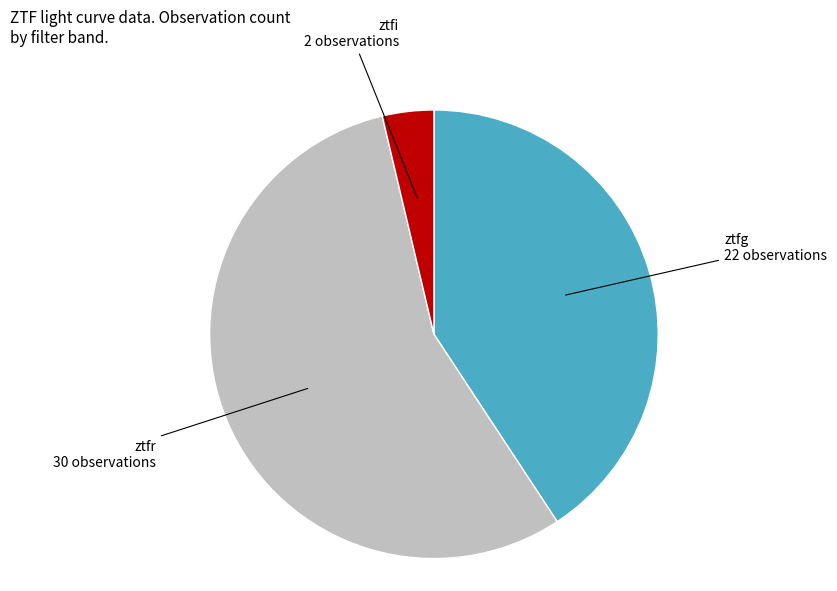

The ztfr slice represents 49% of the pie. True or false?

False